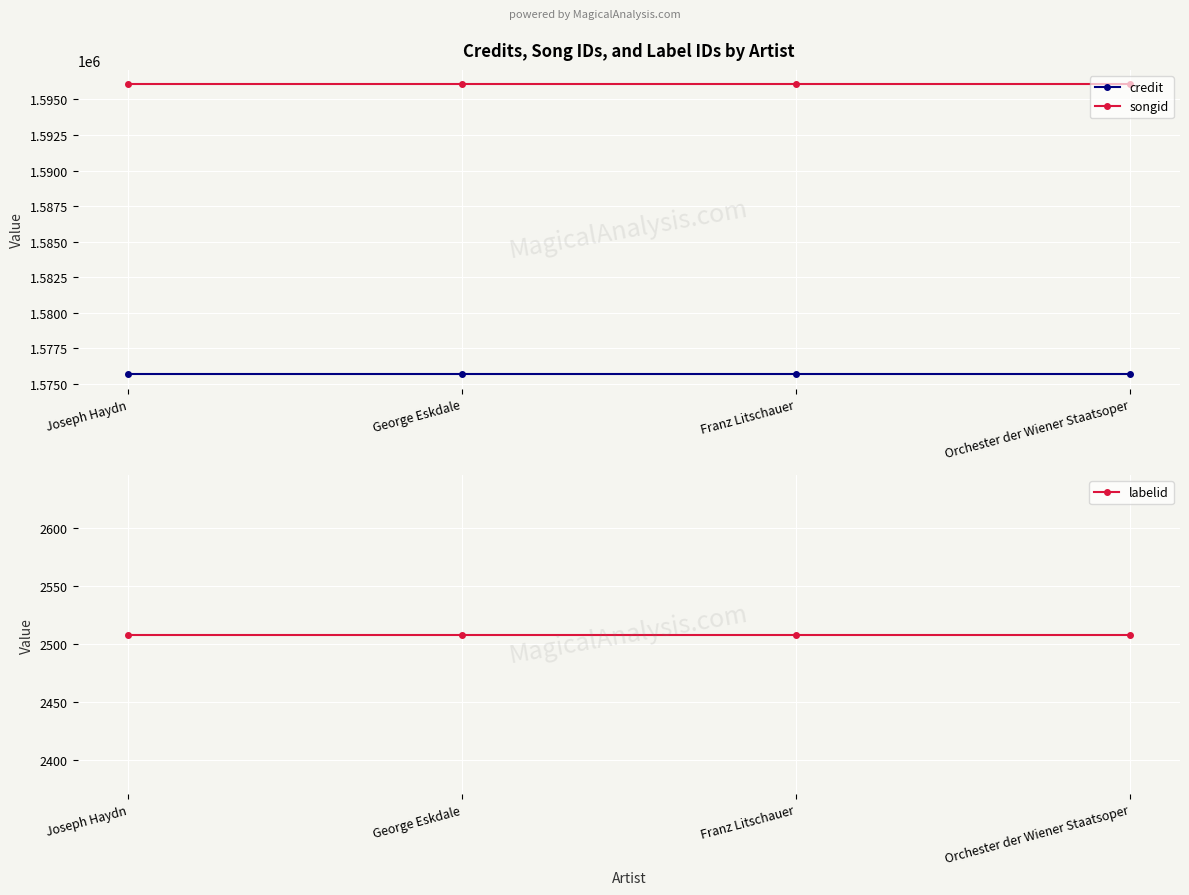

The value of labelid at Franz Litschauer is 2508. True or false?

True